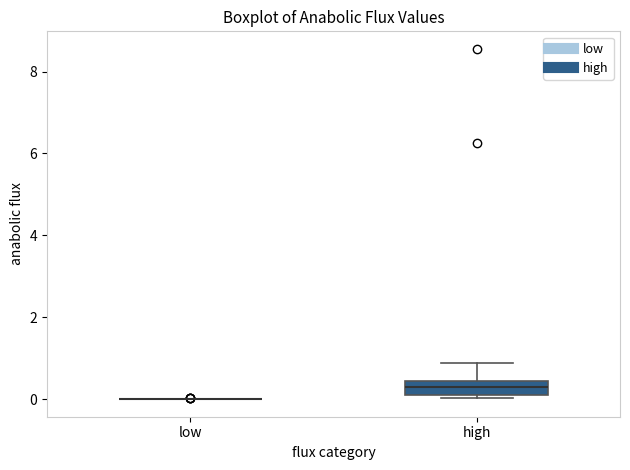

Reading left to right, read every box against the y-axis: the position of its median line, the range the box covers, and the ends of its whiskers. The values are not printed on the chart, so give them approximately, as read against the axis.

low: box collapsed to a line at 0.0, whiskers 0.0 to 0.0
high: median 0.4 (inside the box), box 0.0 to 0.4, whiskers 0.0 (just below the box's lower edge) to 0.8